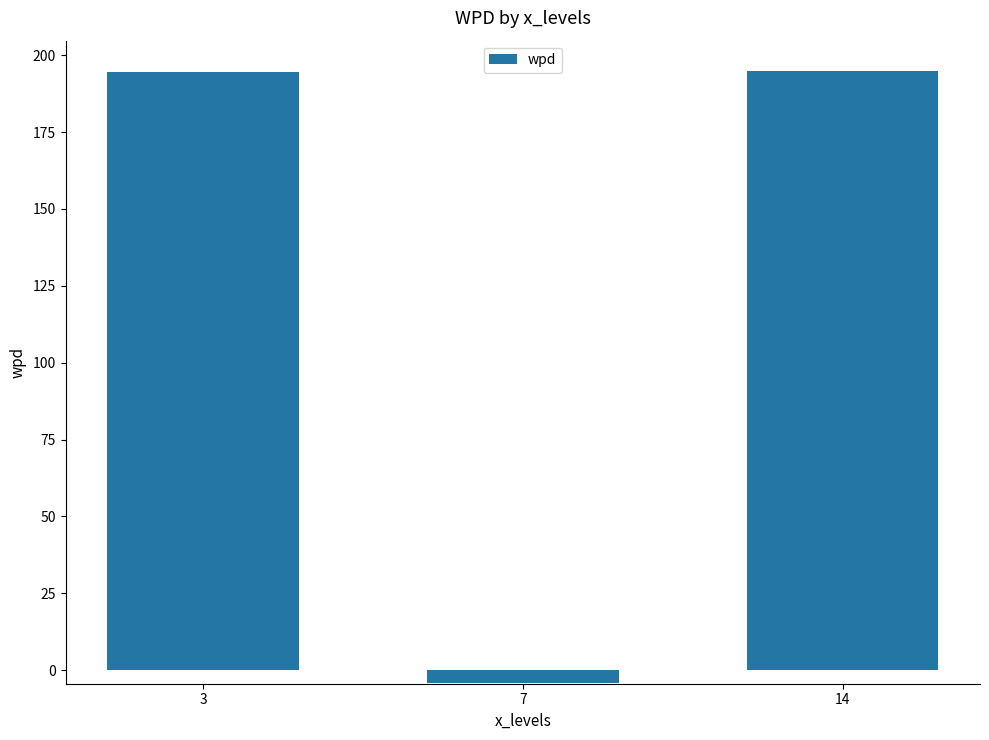

What is the greatest value displayed?

195.0